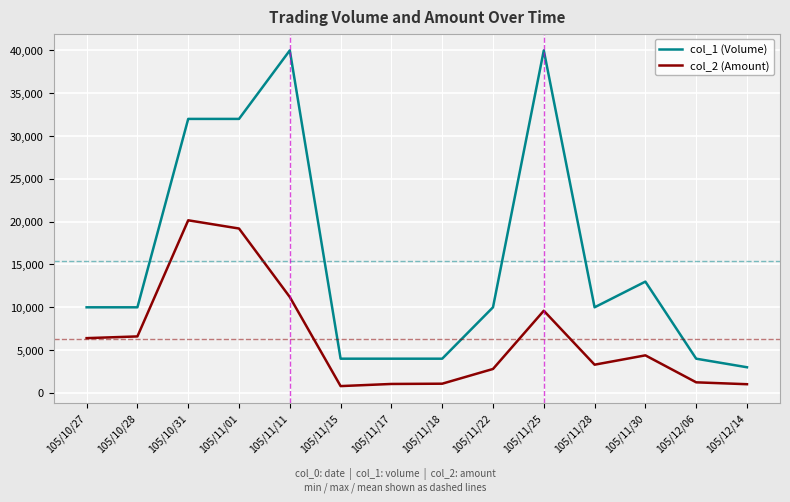

What are all the series names shown in the legend?

col_1 (Volume), col_2 (Amount)